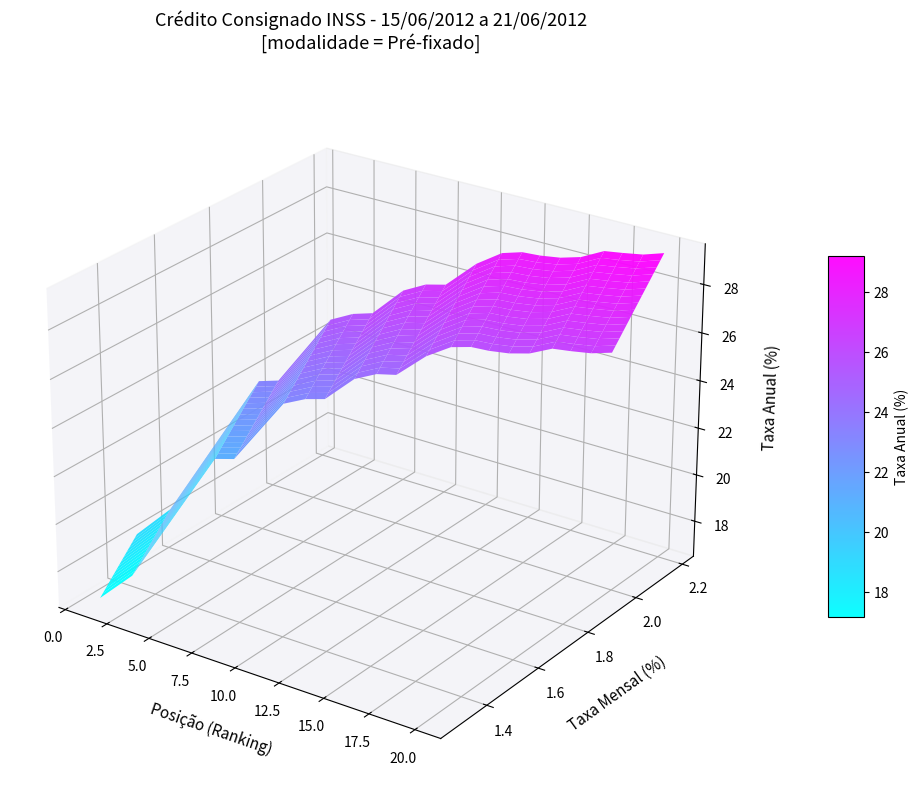

The taxa_am series shows 0.3 at posicao. True or false?

False